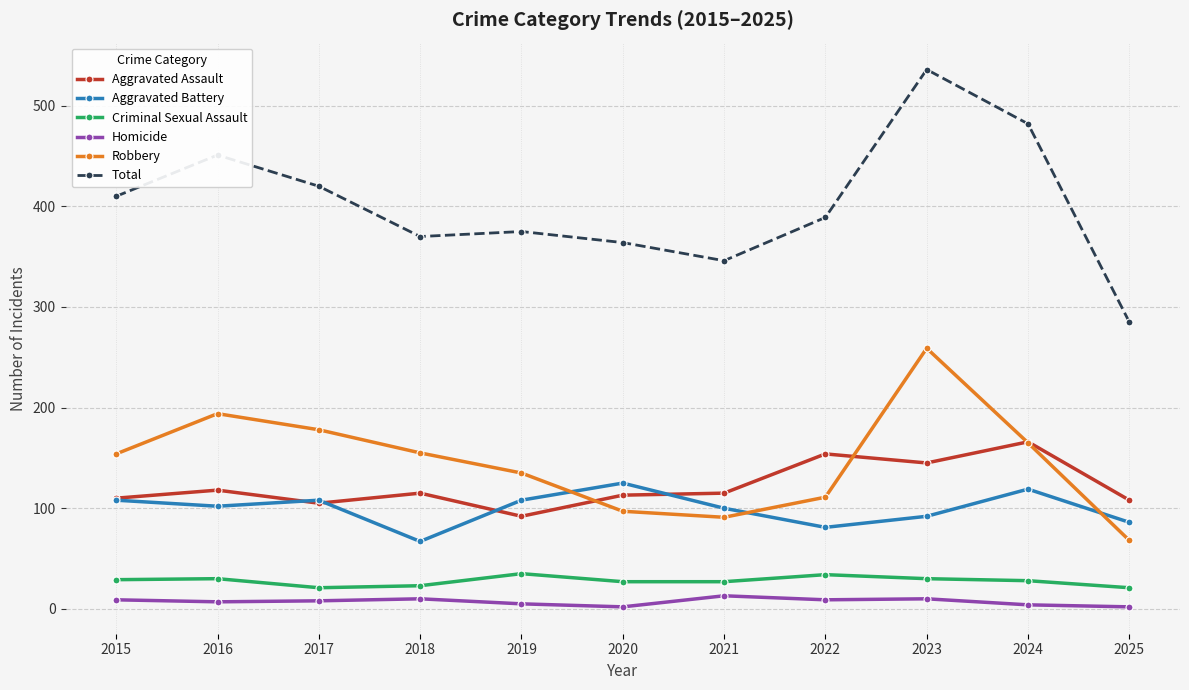

Between 2017 and 2020, which series saw the biggest shift?

Robbery